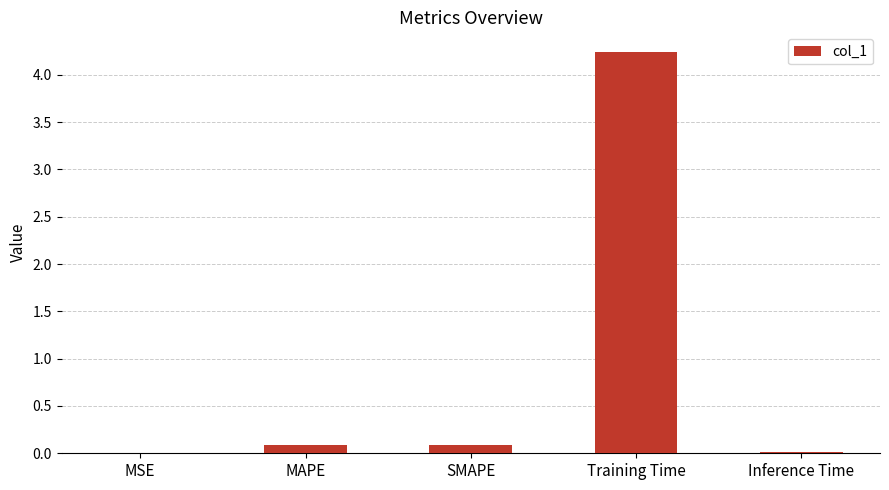

The value at Training Time is 2.4. True or false?

False